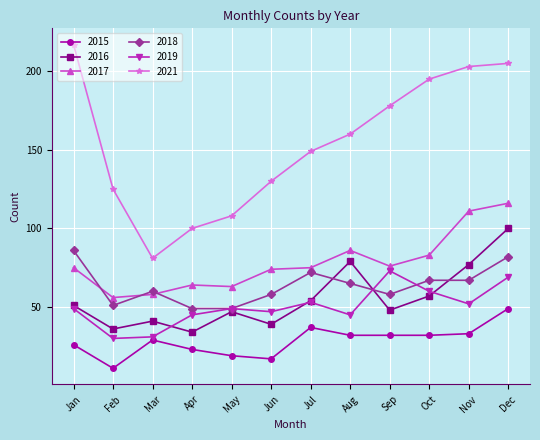

How many interior local valleys does the 2019 series have?

4